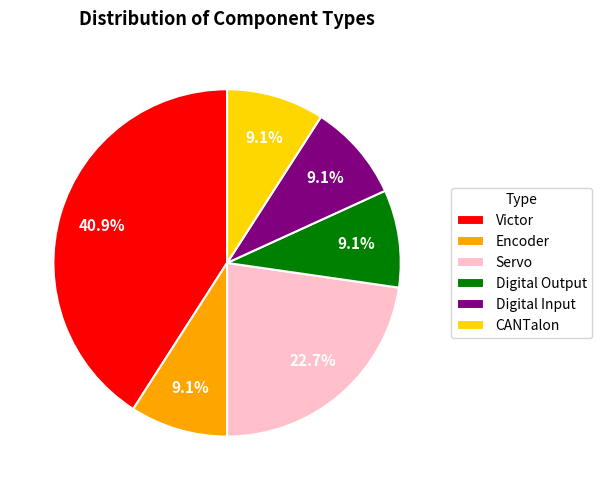

What percentage is NOT represented by CANTalon?

90.9%